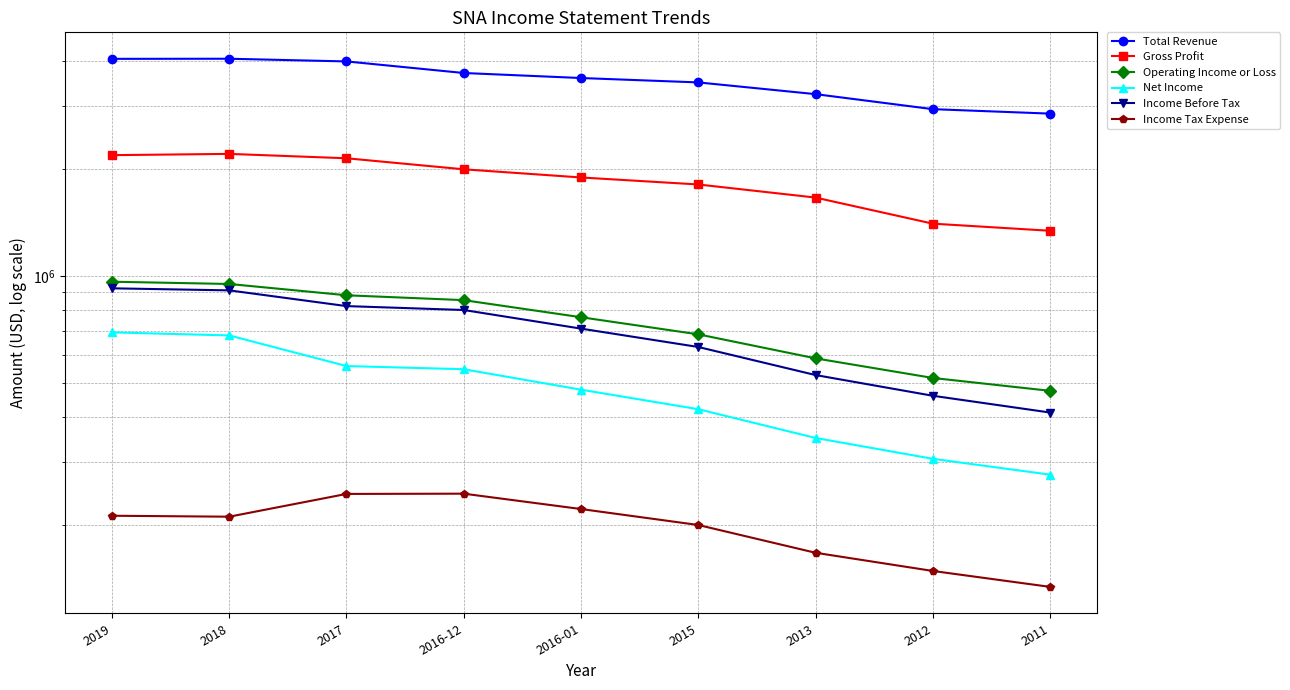

Is it true that Gross Profit equals 2144798 at 2011?

False